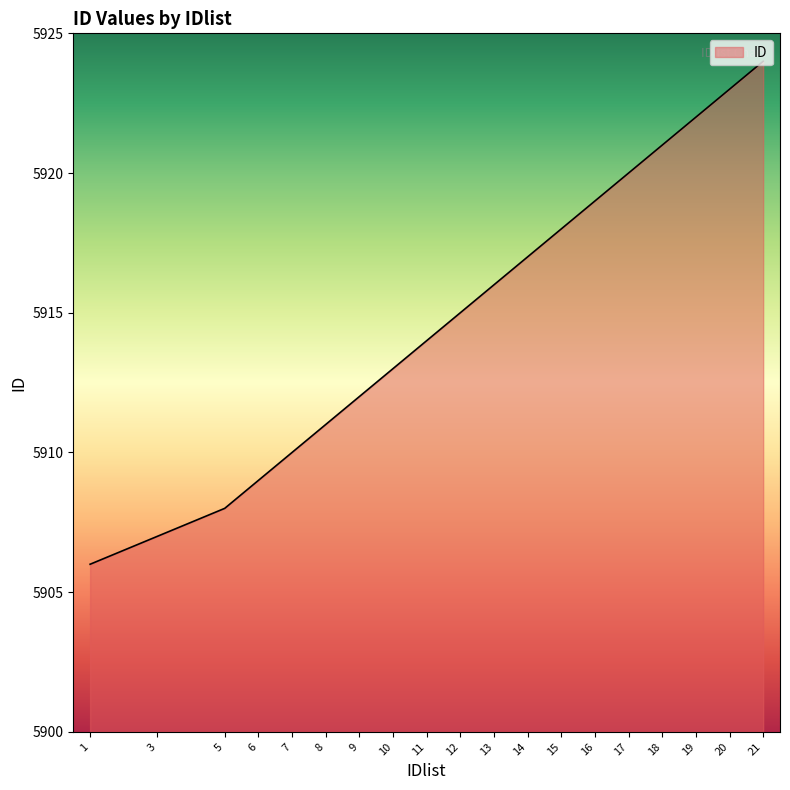

The chart shows a value of 10275 at 5. True or false?

False